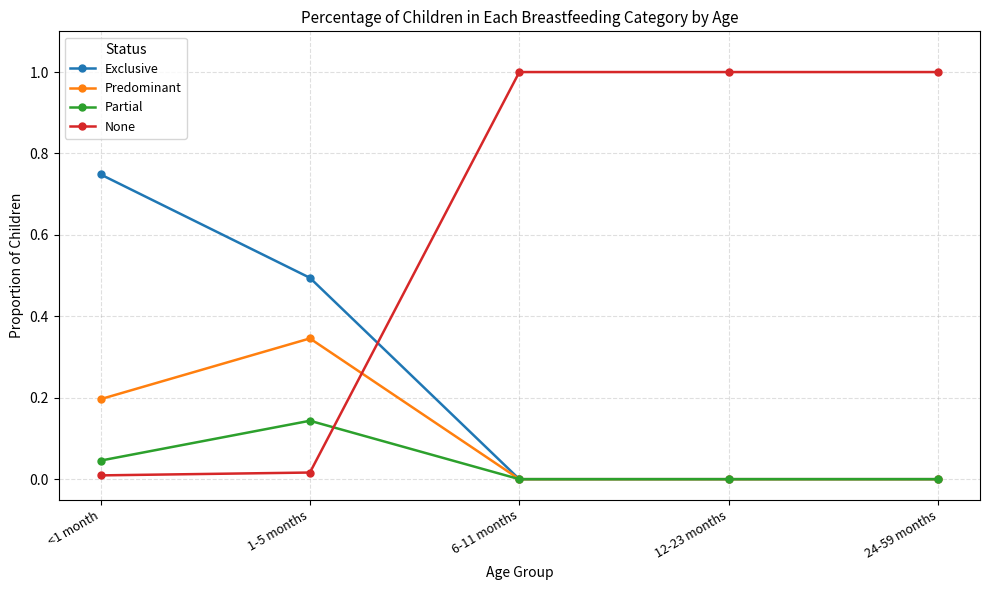

Between which two adjacent categories do Exclusive and None first intersect?

1-5 months and 6-11 months